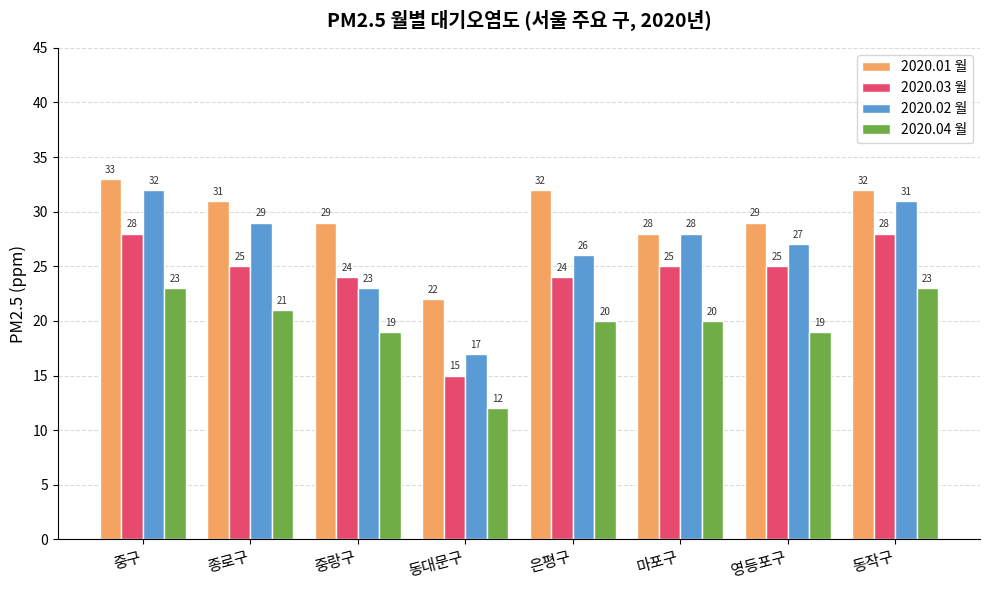

Reading left to right, list all the values displayed in this chart.

2020.01 월: 33	31	29	22	32	28	29	32
2020.03 월: 28	25	24	15	24	25	25	28
2020.02 월: 32	29	23	17	26	28	27	31
2020.04 월: 23	21	19	12	20	20	19	23